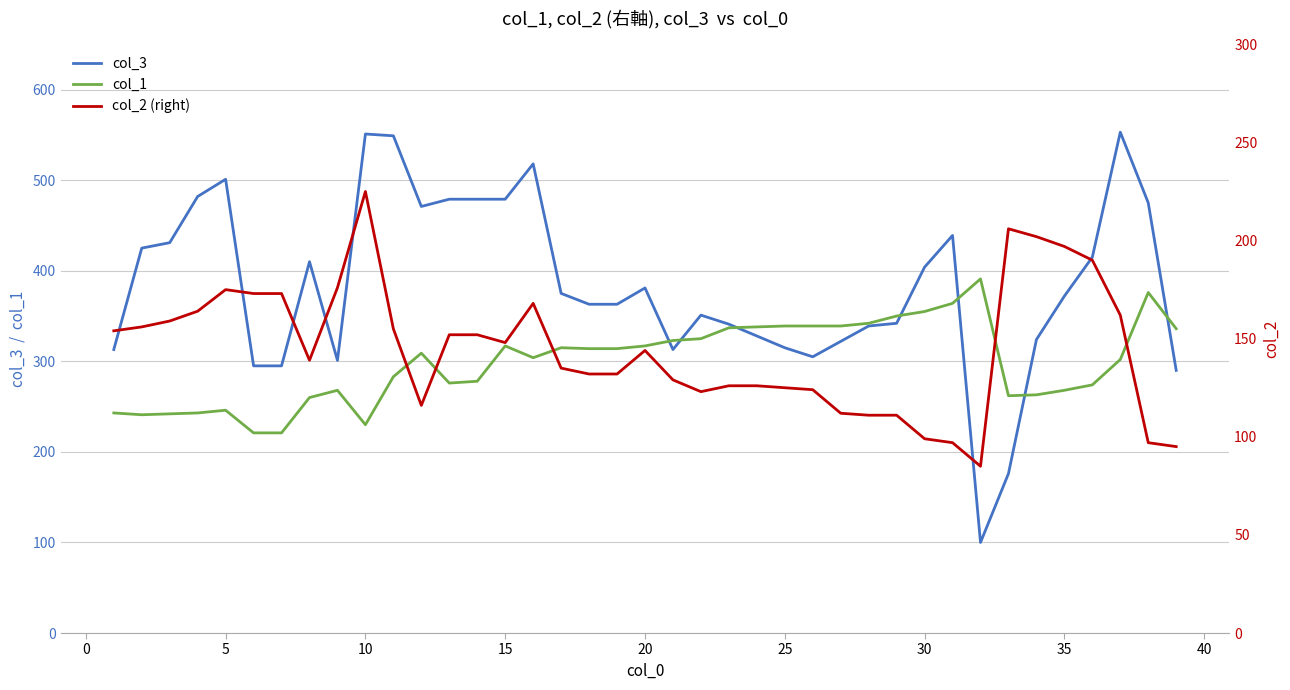

What are all the series names shown in the legend?

col_3, col_1, col_2 (right)